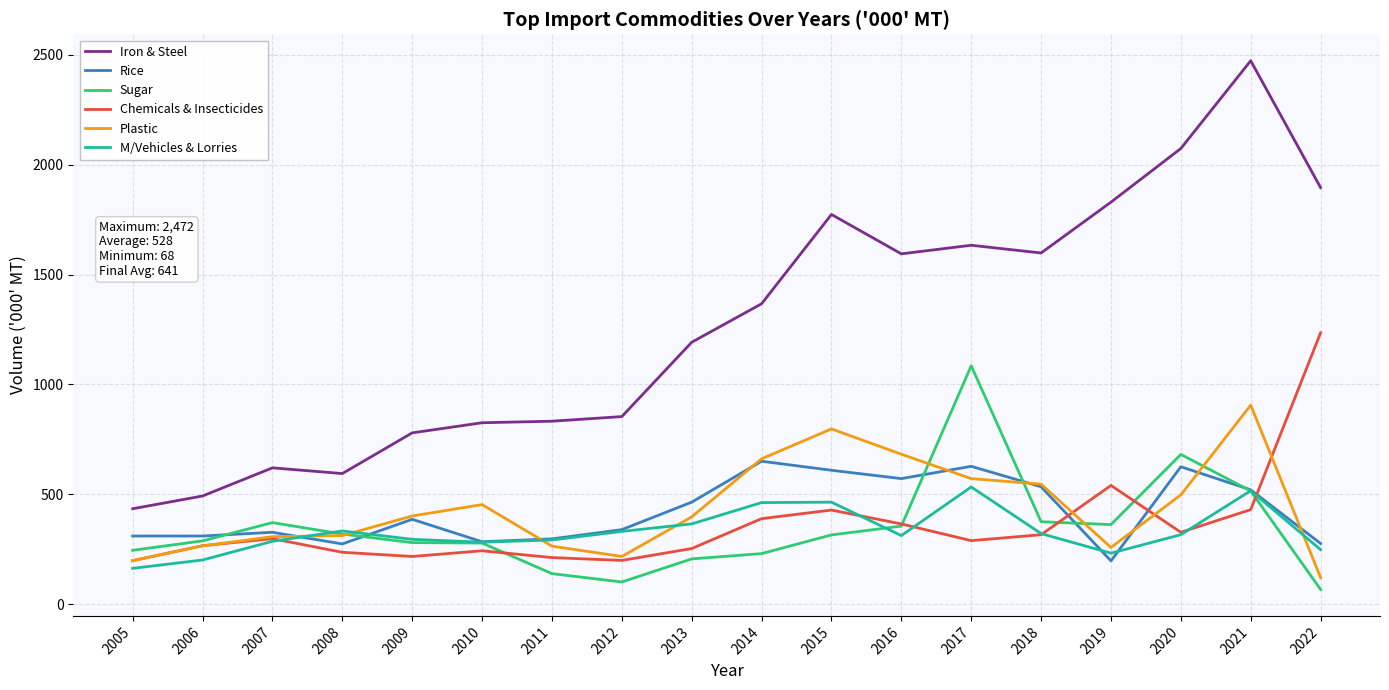

Is the value of Sugar at 2016 greater than the value of Iron & Steel at 2011?

No